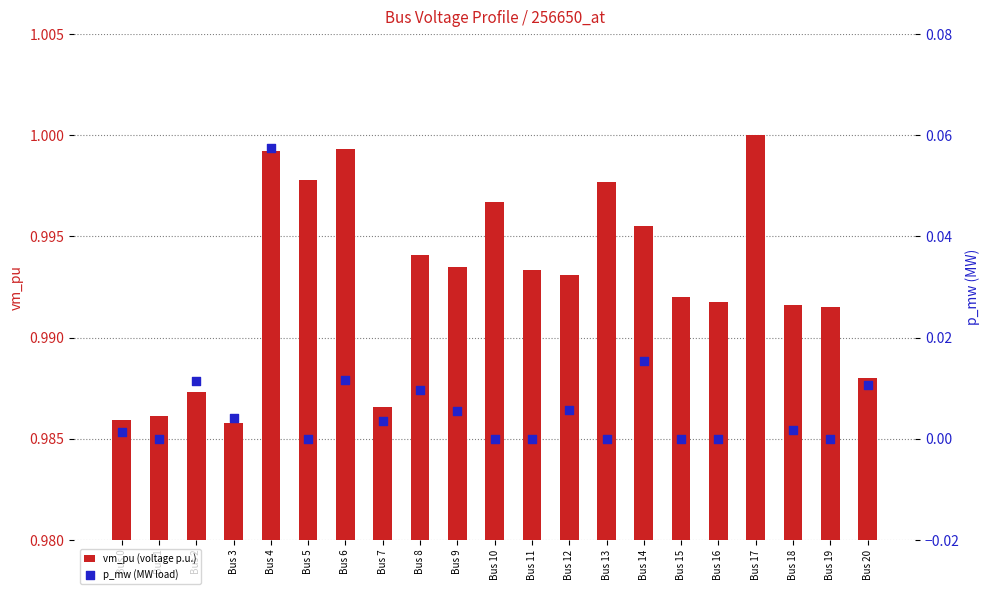

Which series contains the highest Y value?

vm_pu (voltage p.u.)